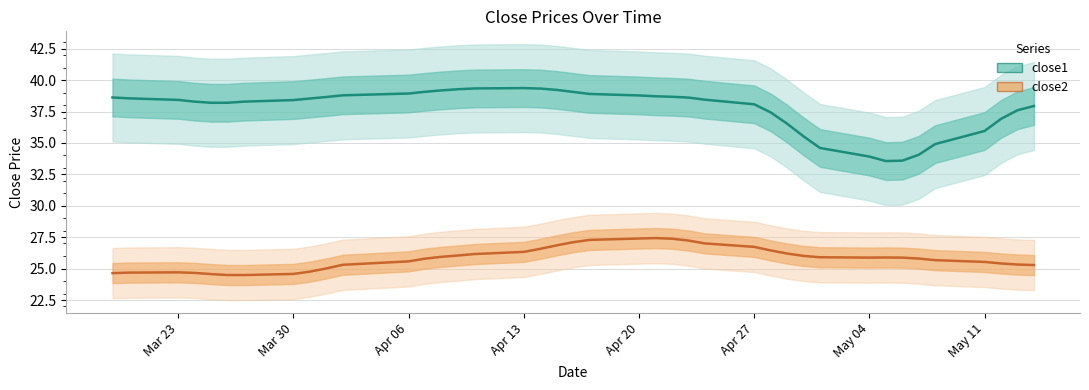

Rank the series by their average value, from highest to lowest.

close1, close2